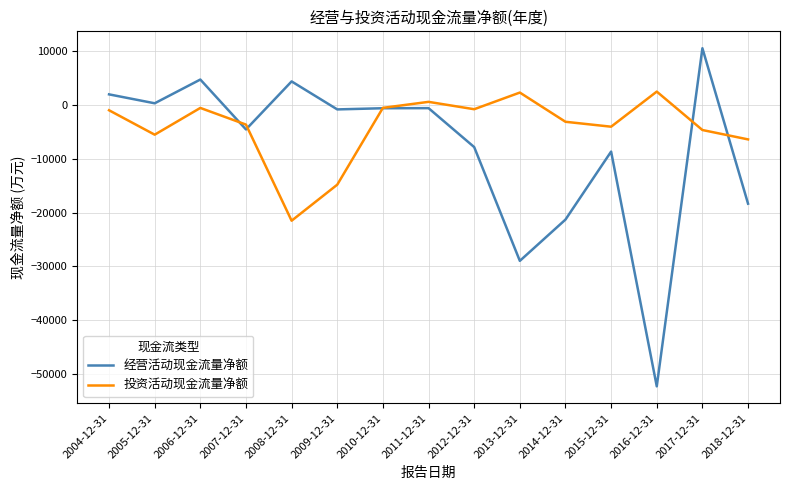

How many values in the 投资活动现金流量净额 series exceed -3105?

7